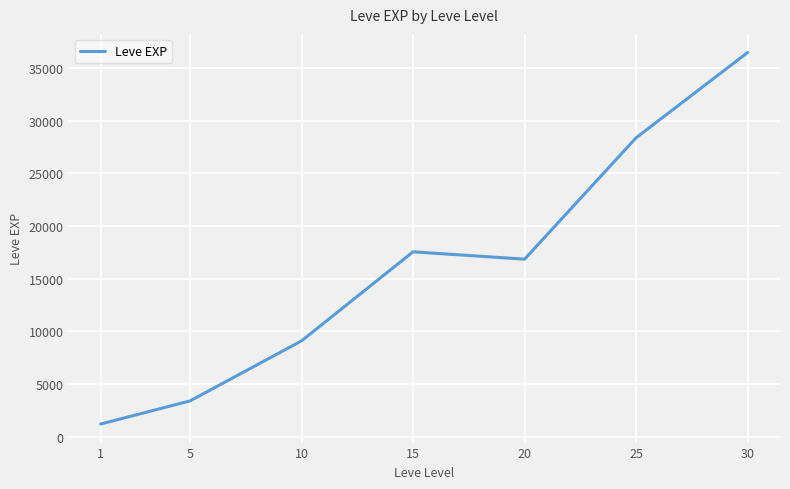

Where is the first local maximum?

15